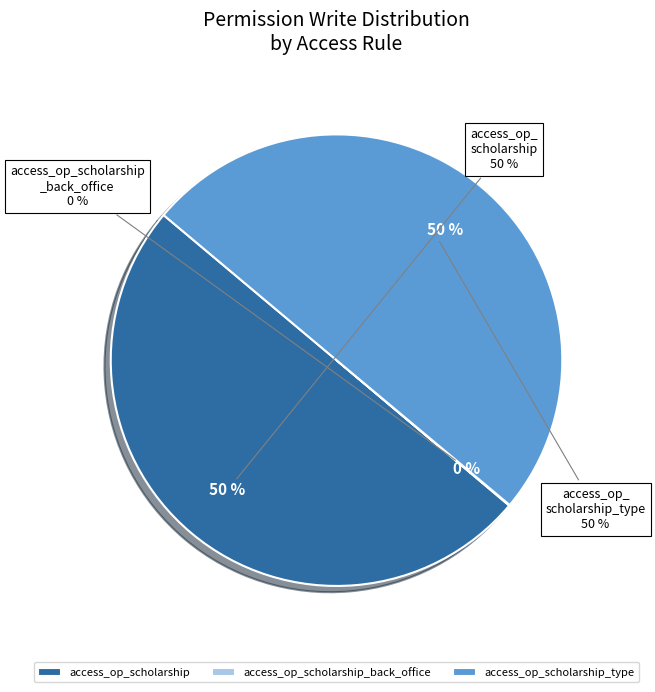

Is it true that access_op_scholarship is 36% of the pie?

False